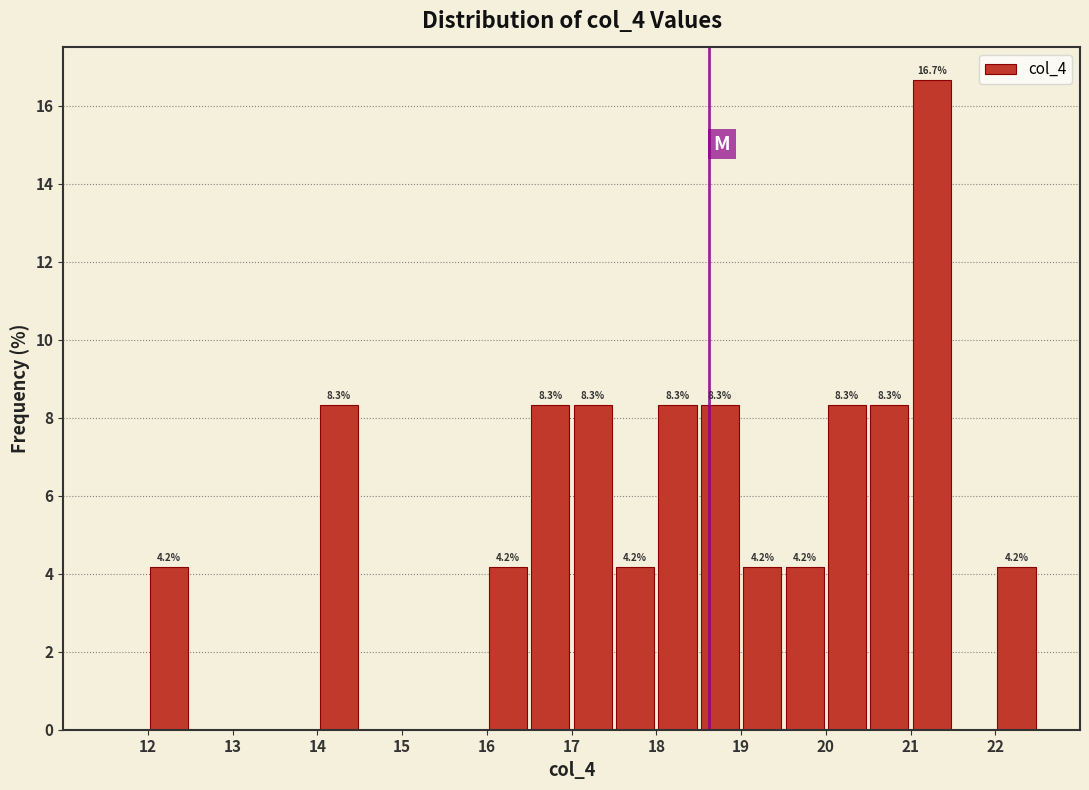

Which range on the x-axis has the tallest bar?

21.0 to 21.5